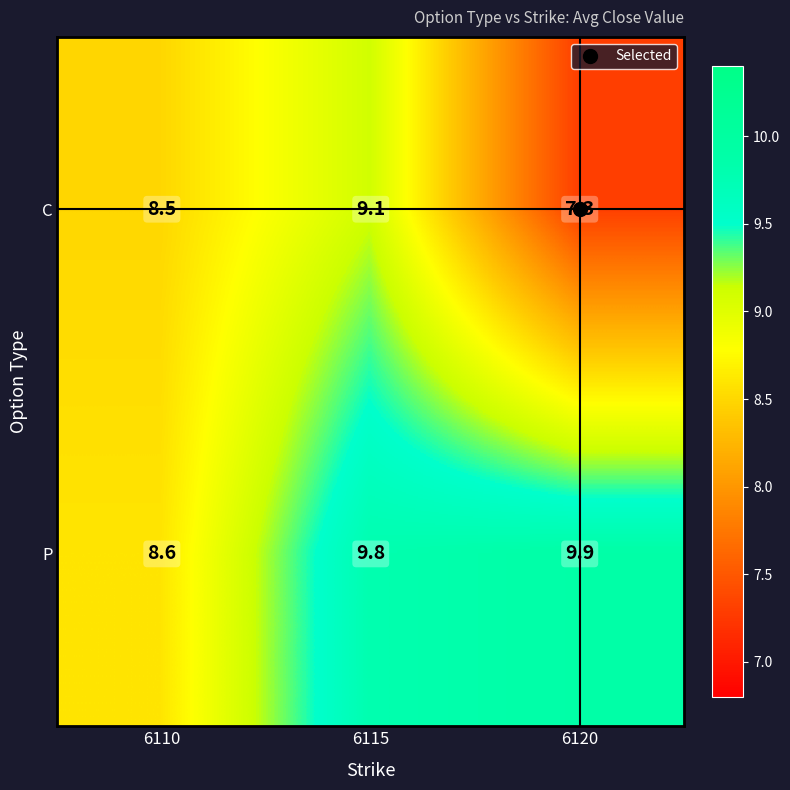

What is the total value across all series at 6110?

17.1